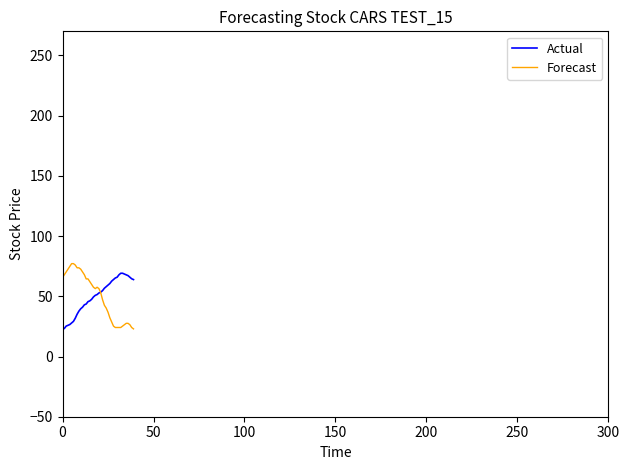

What is the minimum value for Actual?

22.6